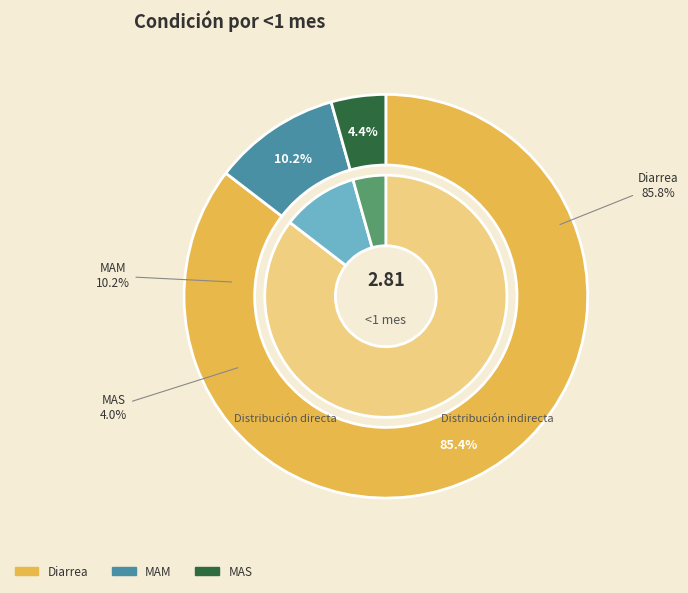

What is the largest slice in the pie chart?

Diarrea